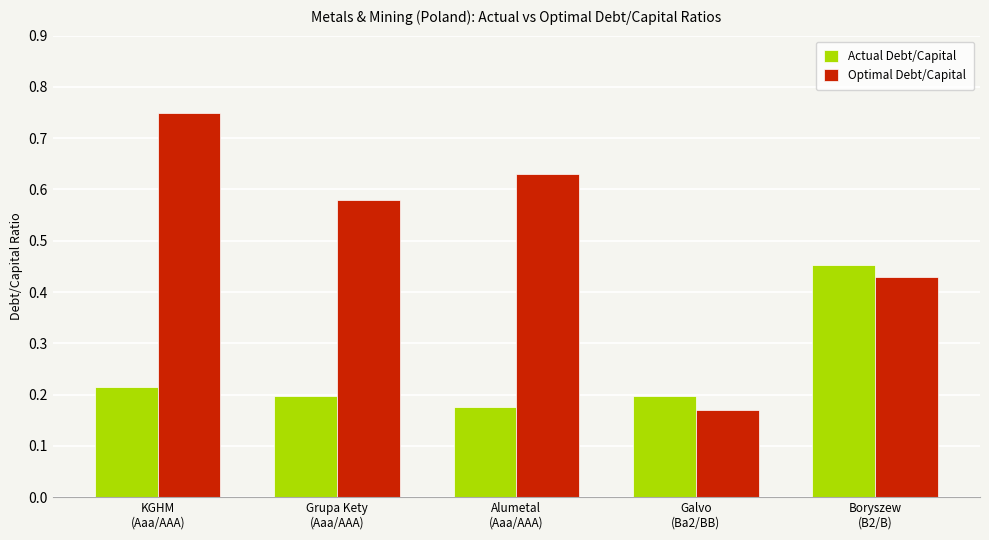

How many Optimal Debt/Capital values are between 0 and 1?

5